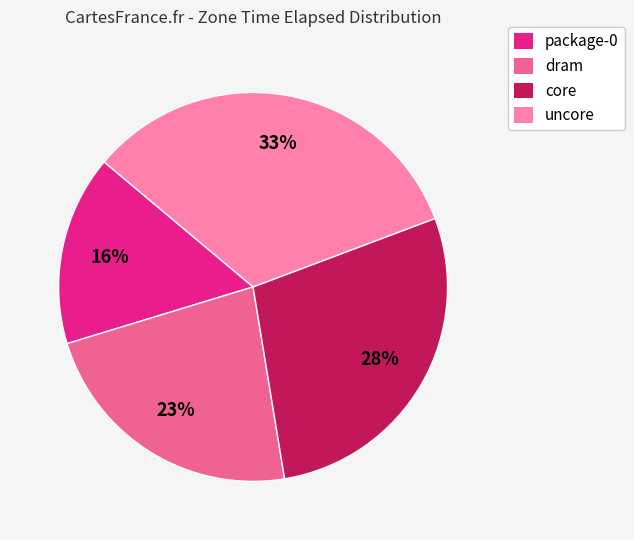

What is the largest slice in the pie chart?

uncore